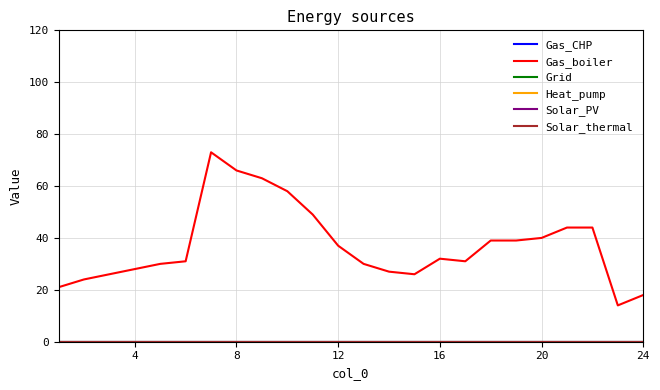

True or false: Heat_pump has more than 1 points higher than both neighbors.

False